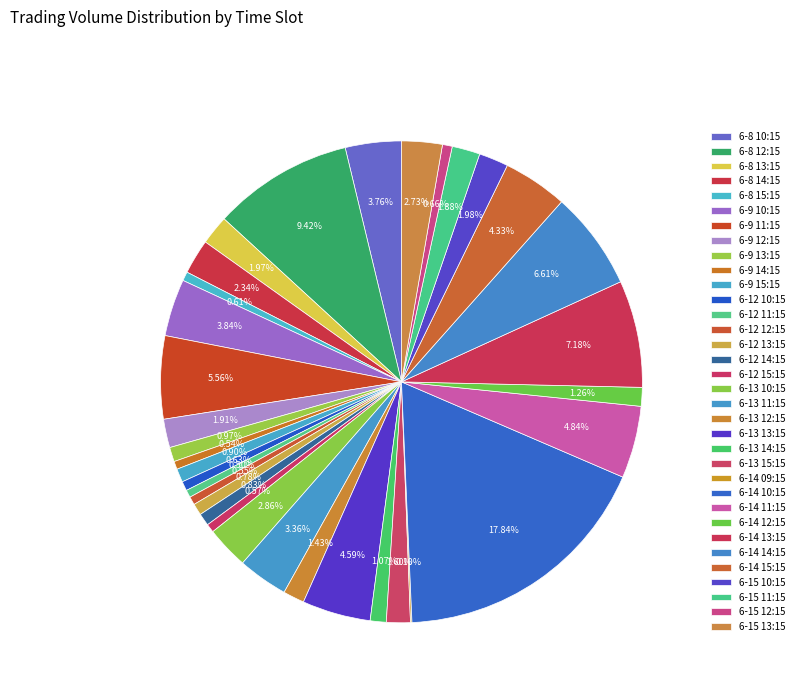

To the nearest percent, what is the difference between the largest and smallest slice percentages?

18%